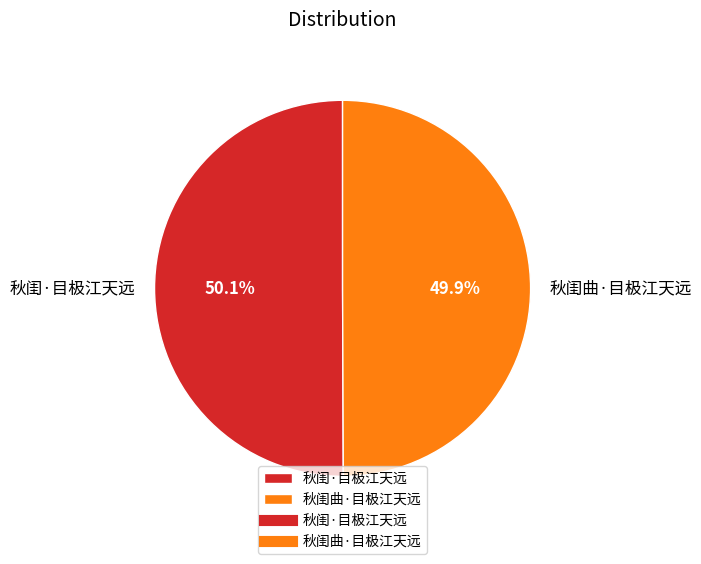

True or false: 秋闺·目极江天远 accounts for 50% of the total.

True